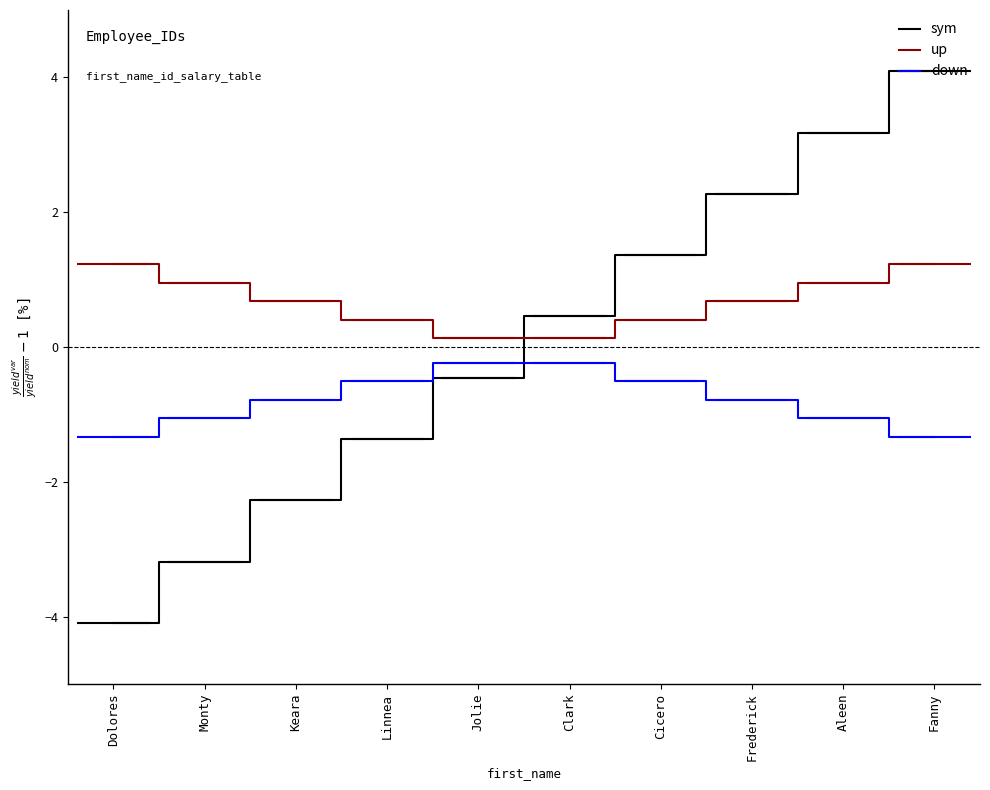

How many values in sym are above zero?

5